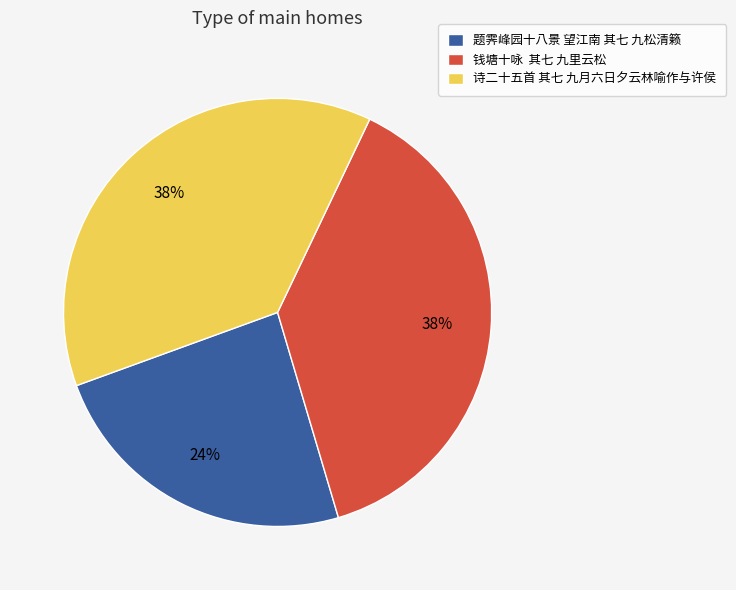

What percentage is the 诗二十五首 其七 九月六日夕云林喻作与许侯 slice, to the nearest percent?

38%